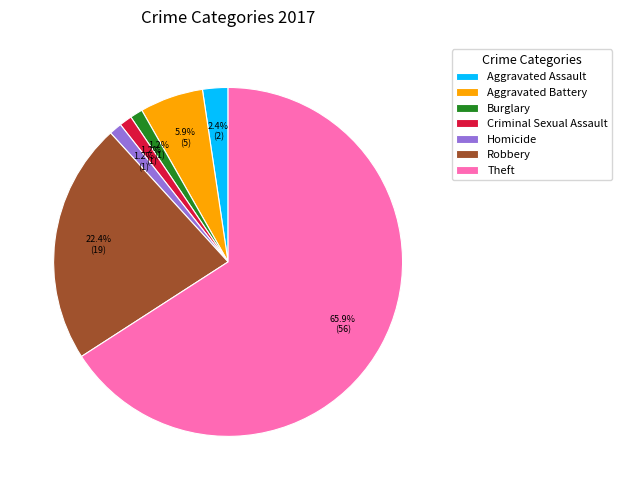

What is the ratio of the value at Aggravated Assault to the value at Burglary?

2.0